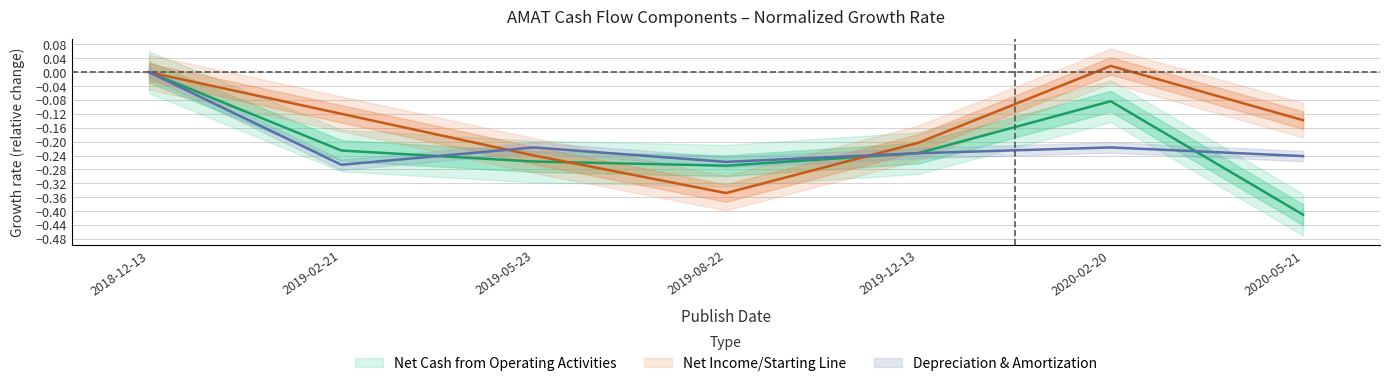

Rank the categories by Net Income/Starting Line value from lowest to highest.

2019-08-22, 2019-05-23, 2019-12-13, 2020-05-21, 2019-02-21, 2018-12-13, 2020-02-20